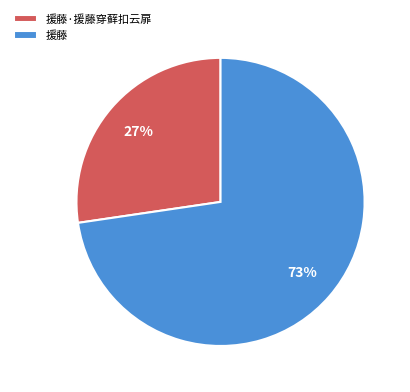

How many slices are in this pie chart?

2